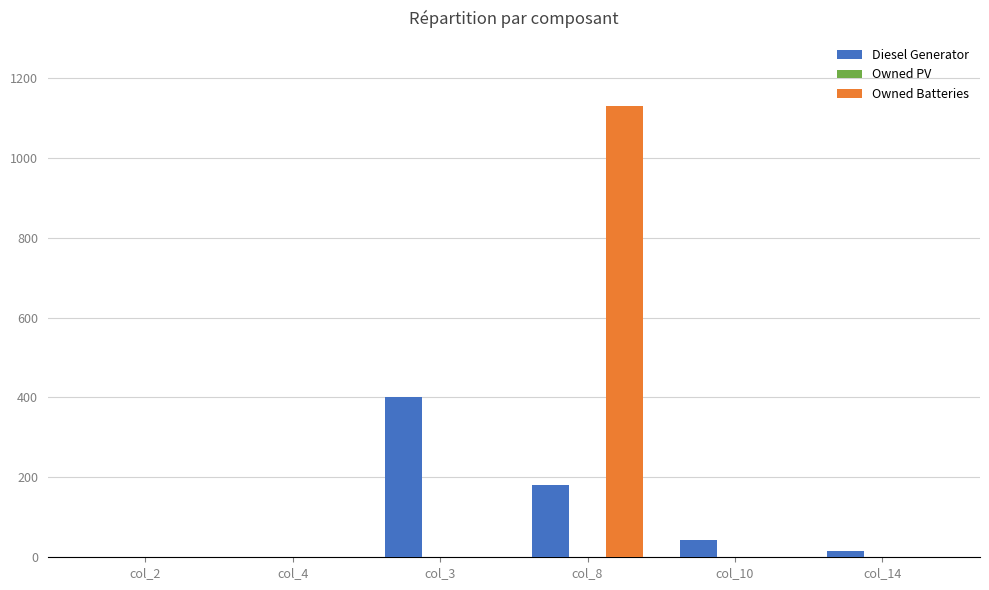

How many data points does each series have?

6